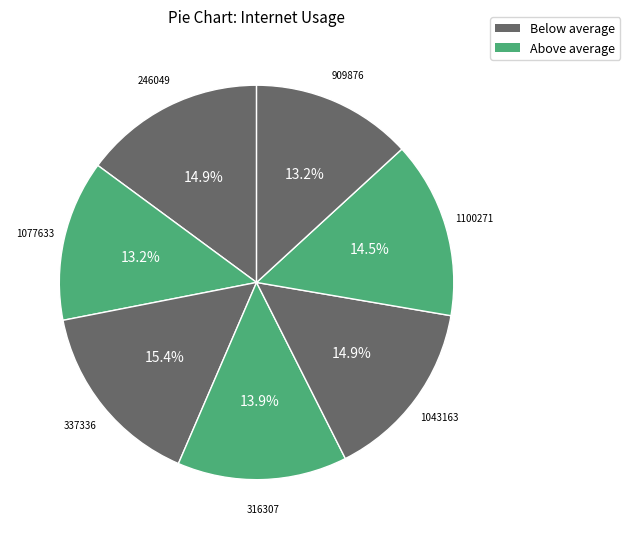

How much of the chart is everything except 316307?

86.1%